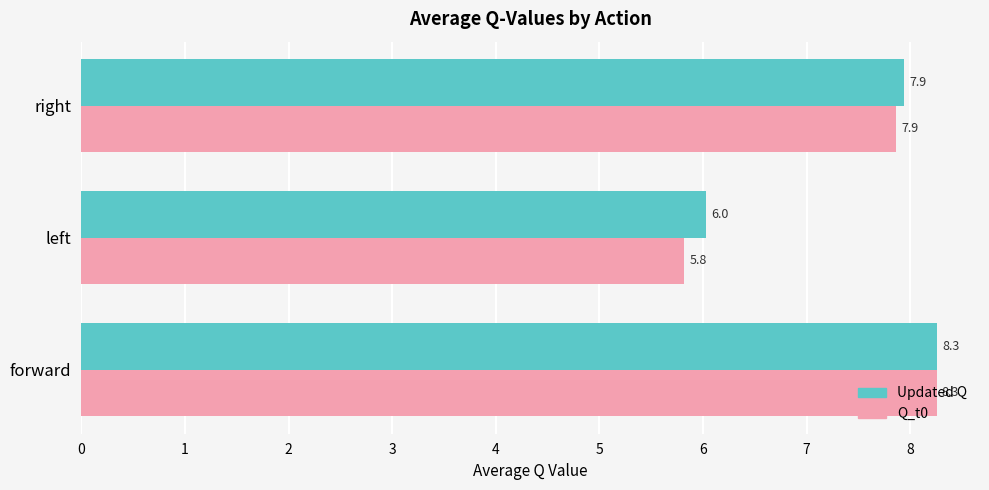

Which series has the largest total across all categories?

Updated Q